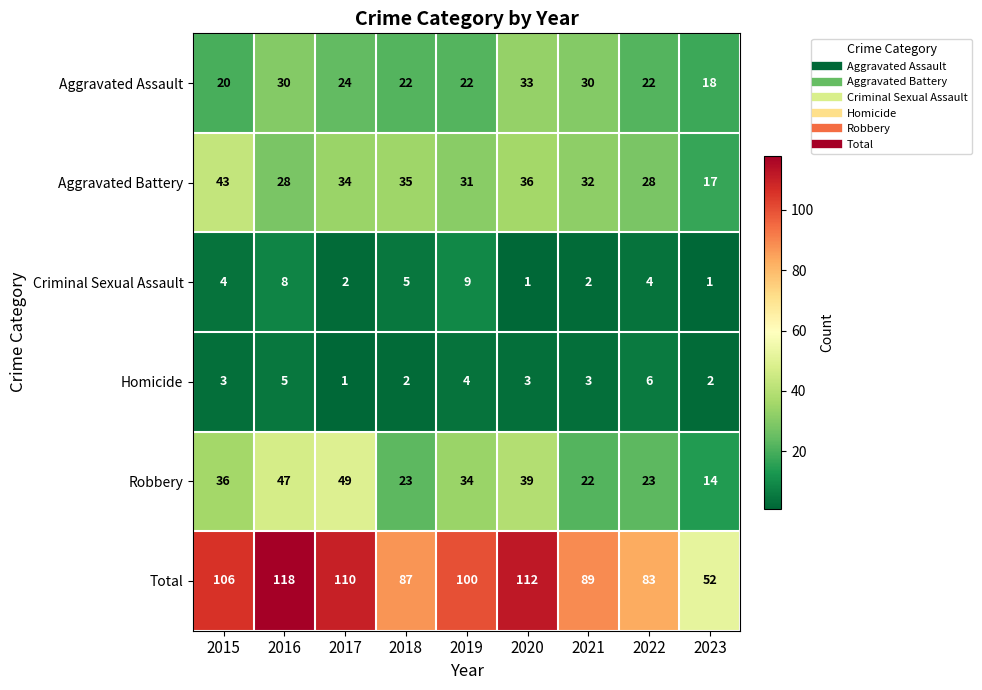

What is the difference between the second highest and minimum values in the Homicide series?

4